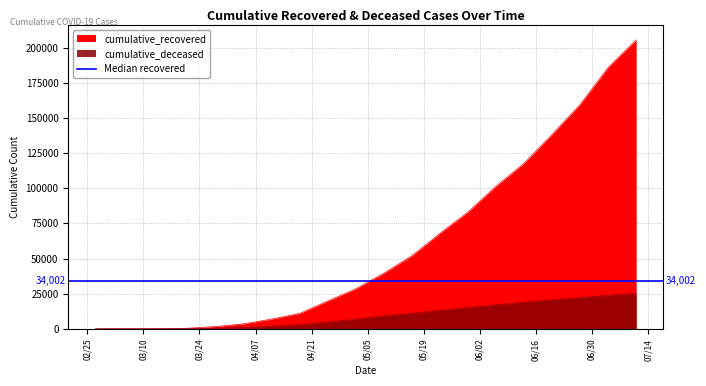

How many data points in cumulative_recovered are above 39533?

9